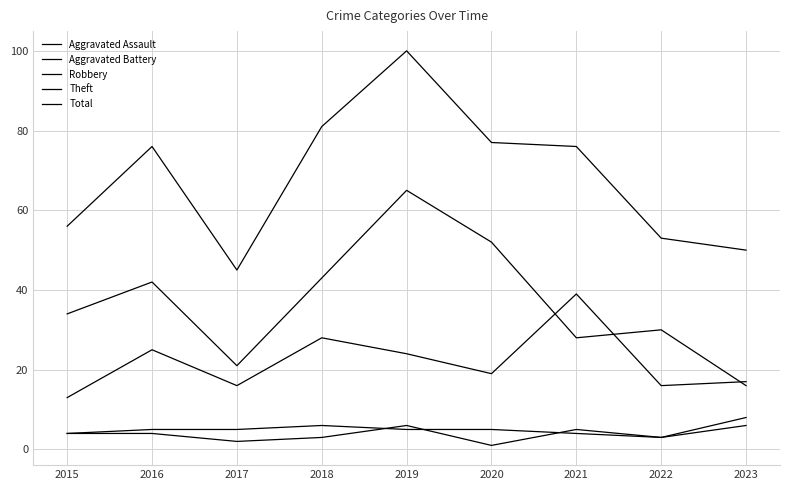

Rank the series at 2019 from highest to lowest value.

Total, Theft, Robbery, Aggravated Assault, Aggravated Battery